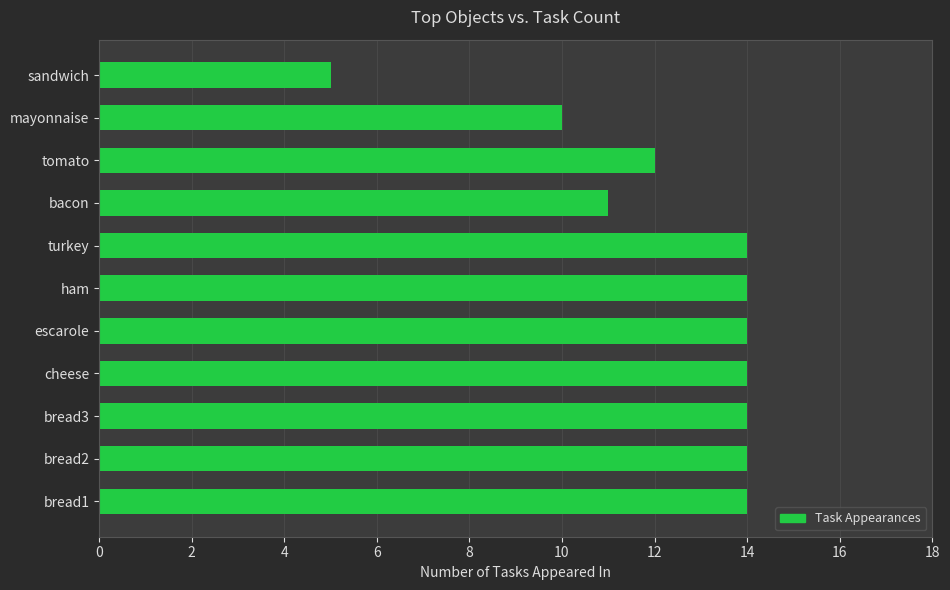

Reading bottom to top, list all the values displayed in this chart.

14	14	14	14	14	14	14	11	12	10	5